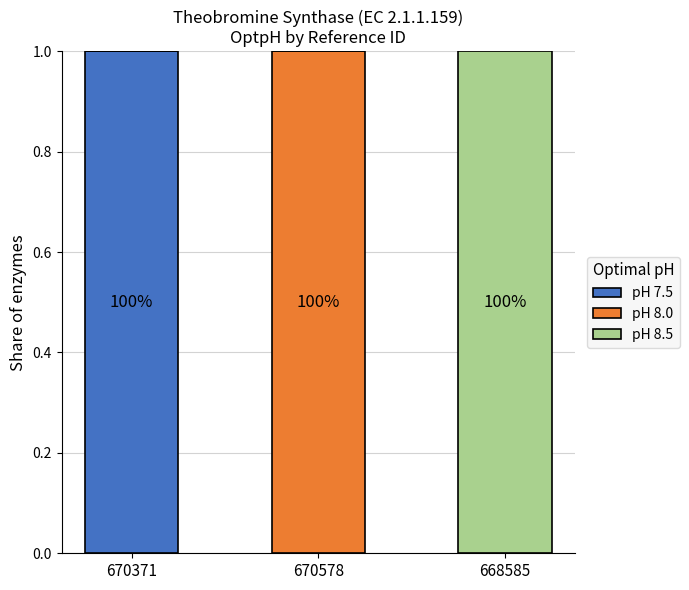

Reading right to left, list the values for the pH 7.5 series.

668585=0	670578=0	670371=1